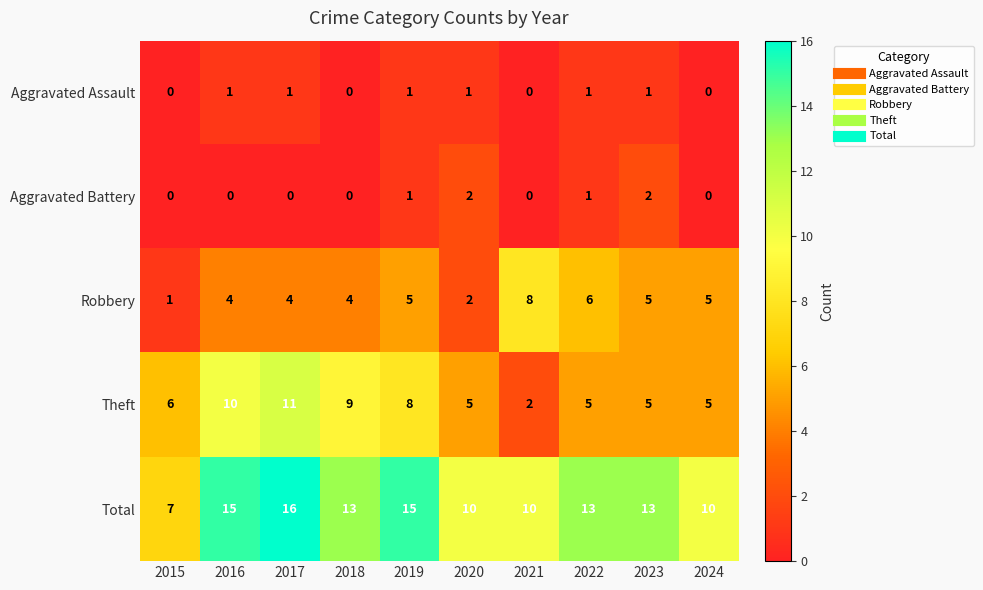

What is the sum of all Theft values?

66